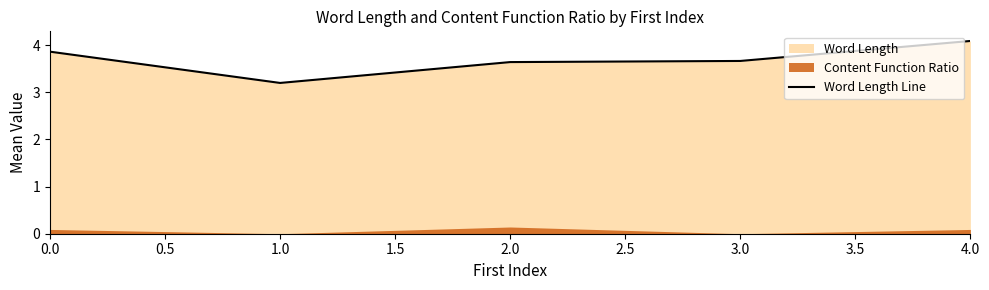

The value of Word Length Line at 3.0 is 2.5. True or false?

False